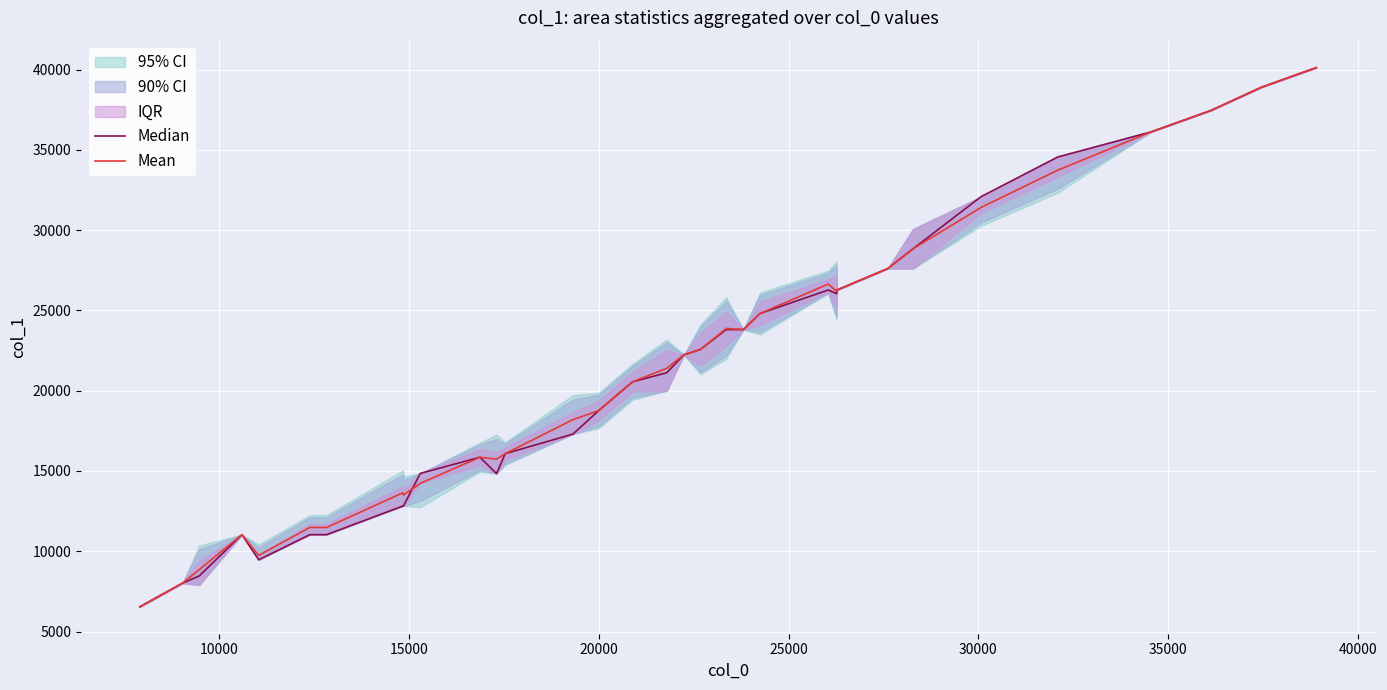

In Median, how many points are higher than both neighbors (excluding endpoints)?

3